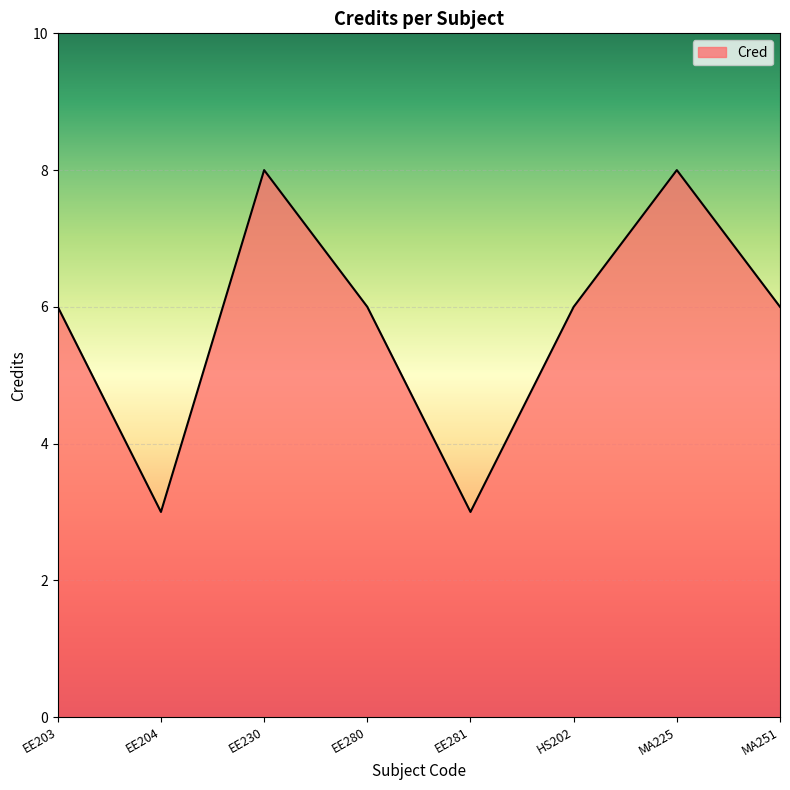

Reading left to right, extract all data points from this chart.

6	3	8	6	3	6	8	6